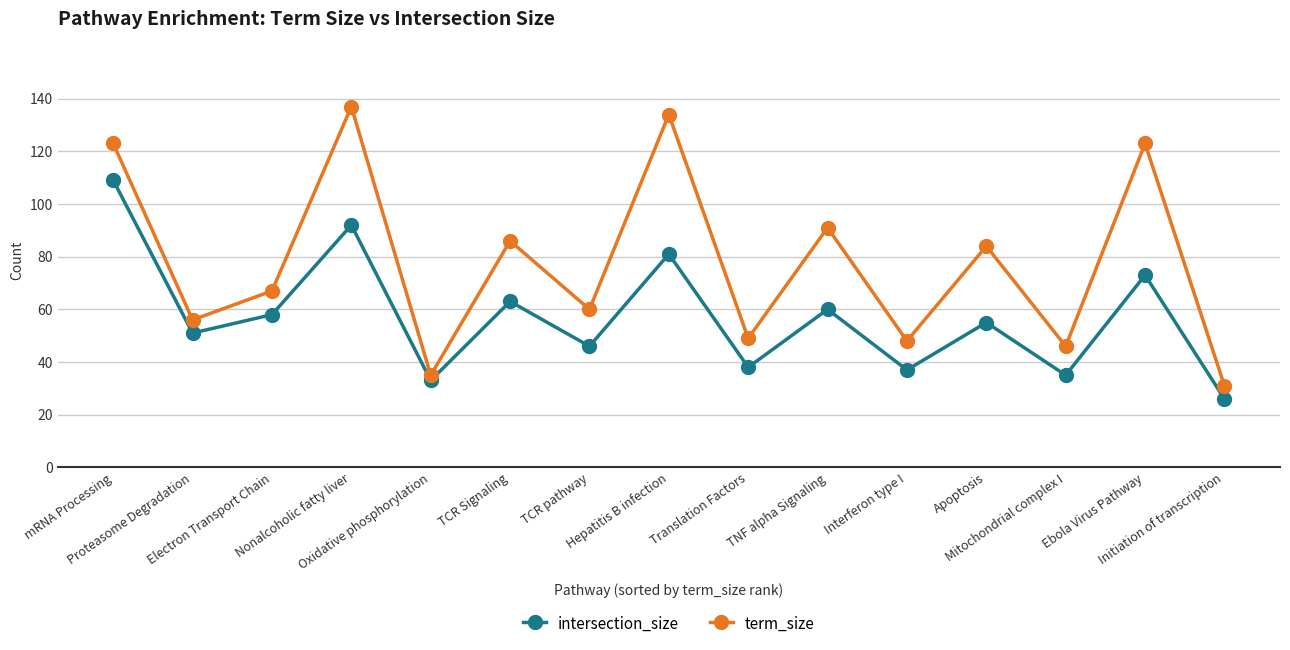

Is this an area chart (filled region under the line)?

No